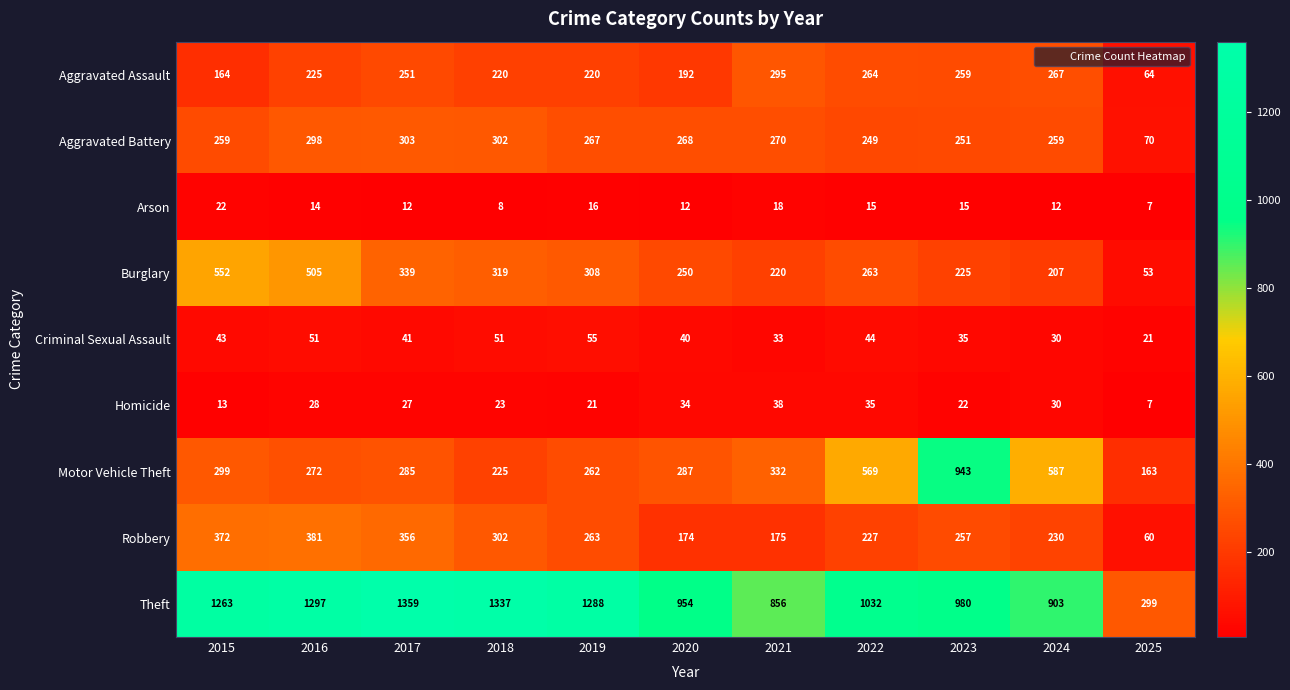

Where does the Motor Vehicle Theft series first go above 287?

2015